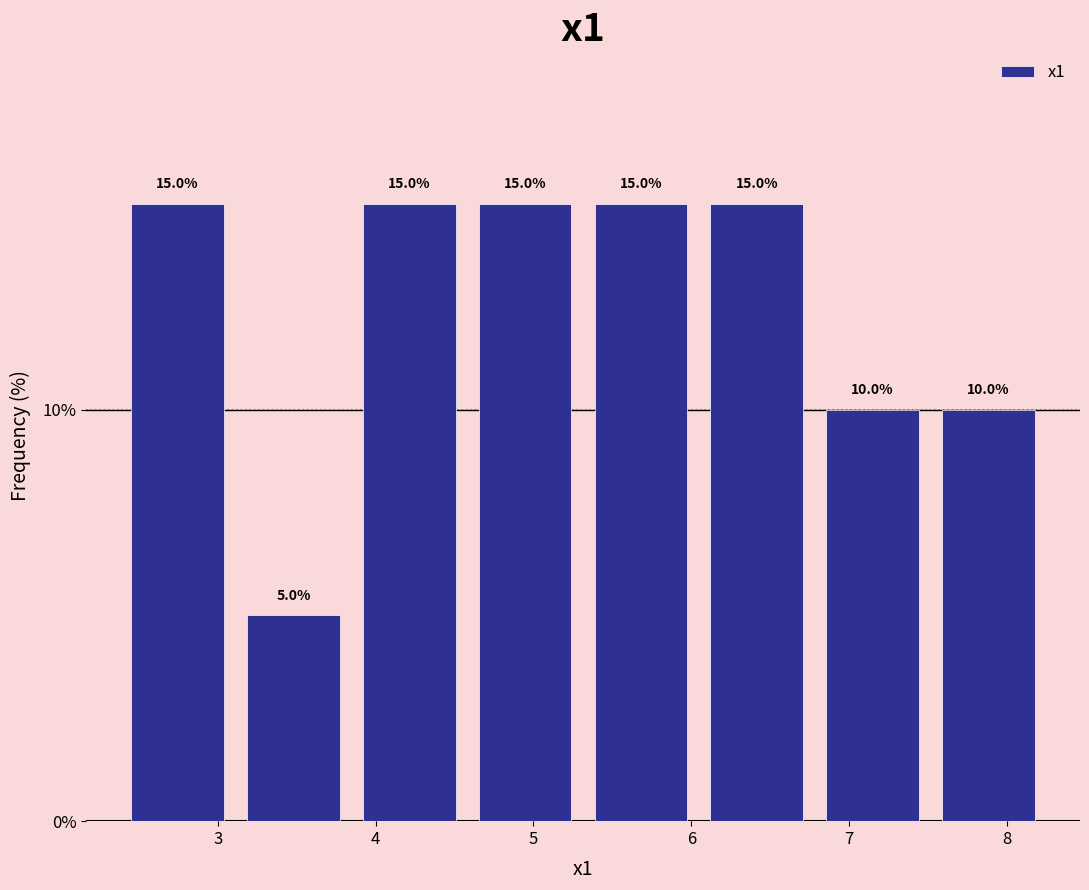

Reading left to right, list every bar in this chart as the range it spans on the x-axis followed by its height. The bar edges are not printed on the chart, so give them approximately, as read against the axis.

2.4 to 3.1: 15.0
3.1 to 3.8: 5.0
3.8 to 4.6: 15.0
4.6 to 5.3: 15.0
5.3 to 6.0: 15.0
6.0 to 6.8: 15.0
6.8 to 7.5: 10.0
7.5 to 8.2: 10.0